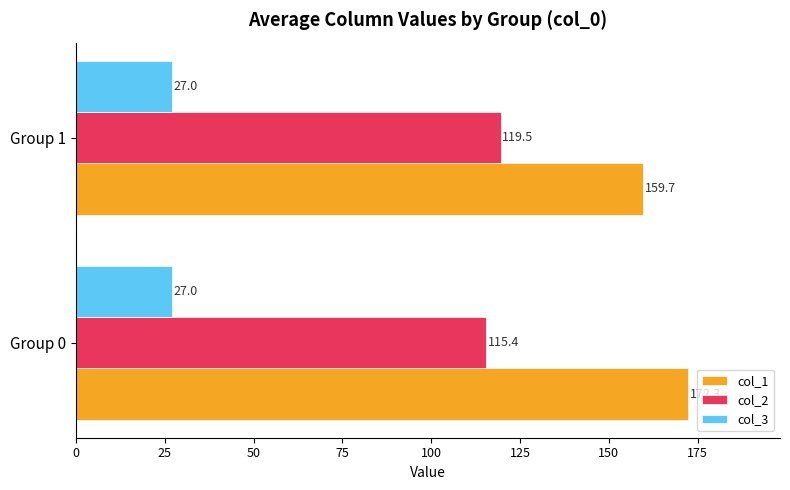

Which series has the largest range (max minus min)?

col_1